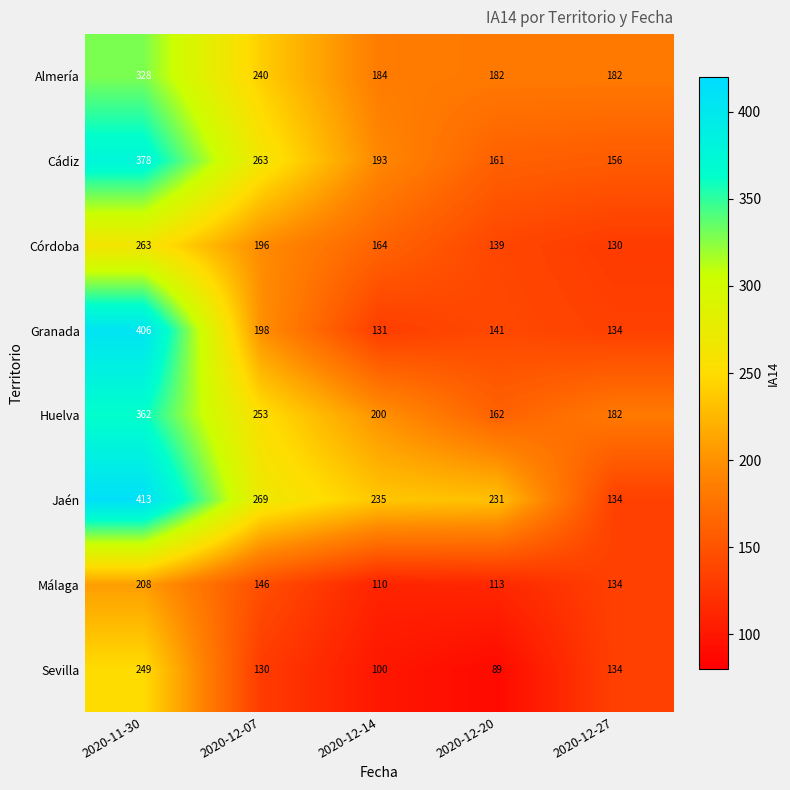

Which series has the largest total across all categories?

Jaén